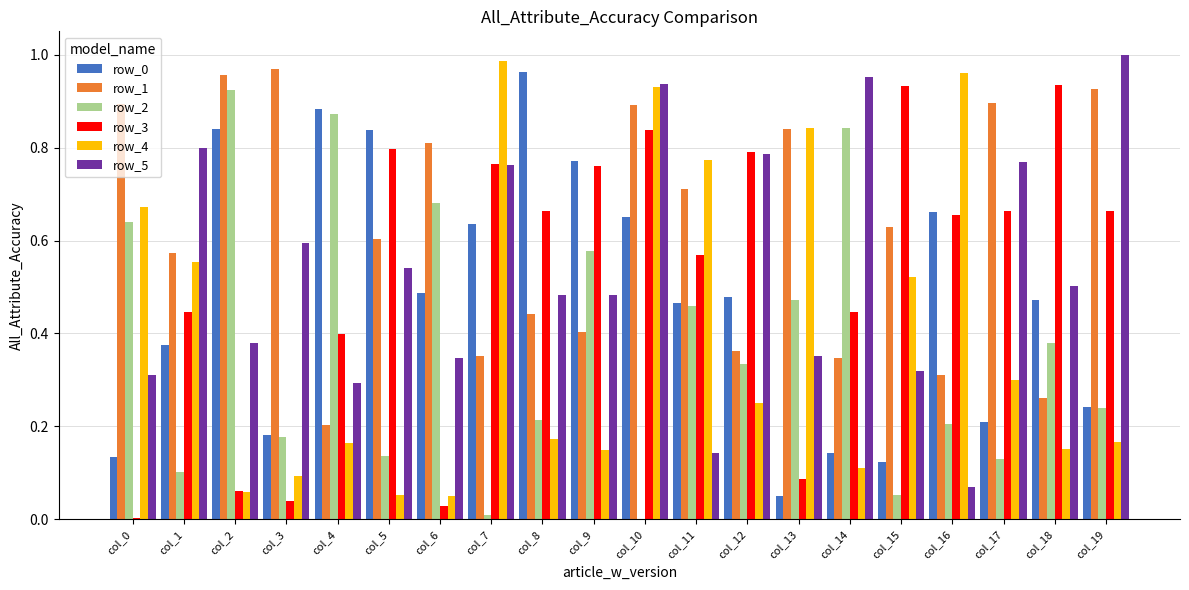

Which series has the largest total across all categories?

row_1